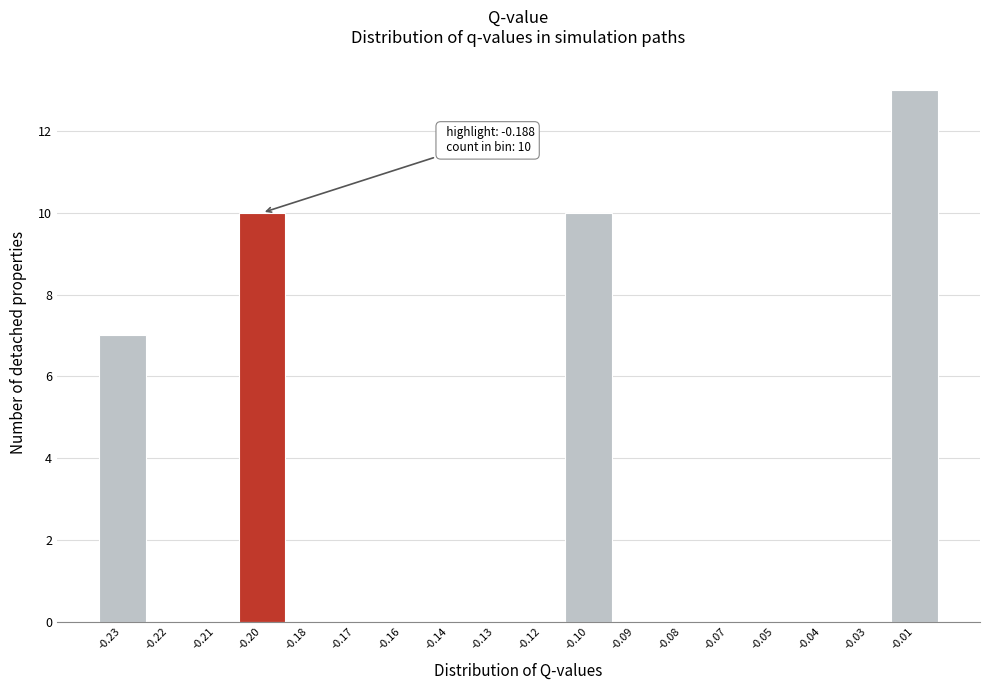

Reading left to right, transcribe all the data shown in this chart.

-0.23=7	-0.22=0	-0.21=0	-0.20=10	-0.18=0	-0.17=0	-0.16=0	-0.14=0	-0.13=0	-0.12=0	-0.10=10	-0.09=0	-0.08=0	-0.07=0	-0.05=0	-0.04=0	-0.03=0	-0.01=13